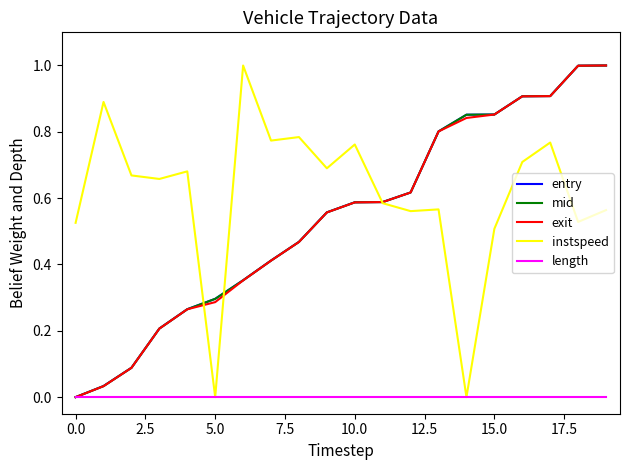

What is the sum of all exit values?

10.8